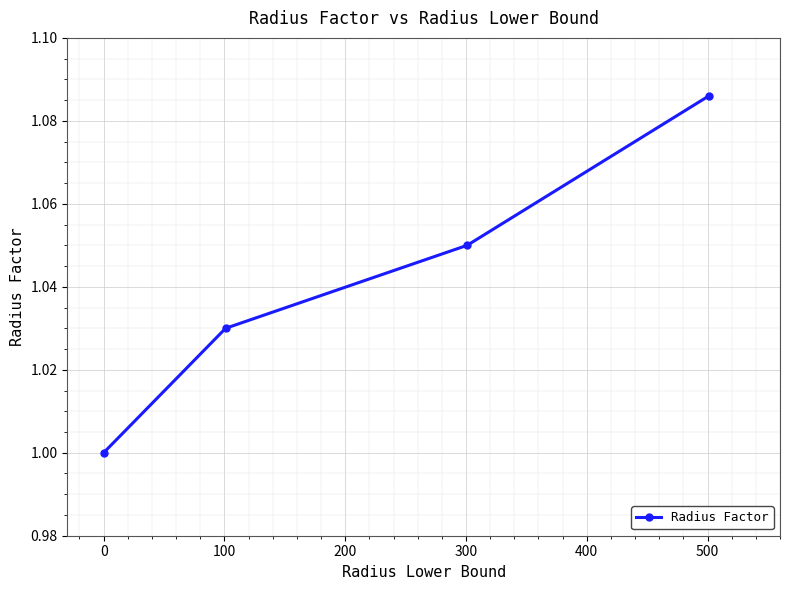

How many distinct data groups are displayed?

1